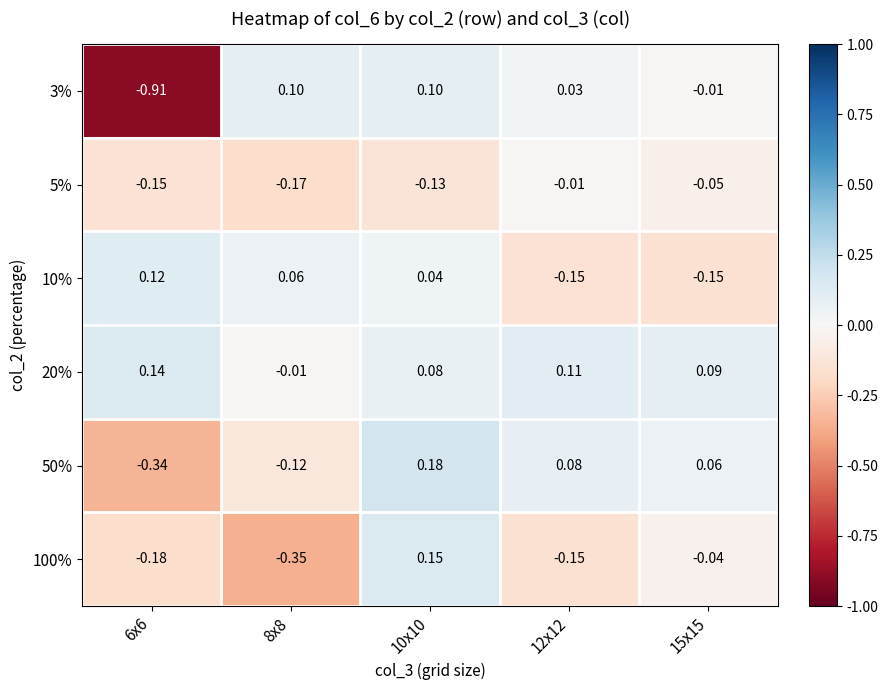

Which series changed the most between 12x12 and 15x15?

100%